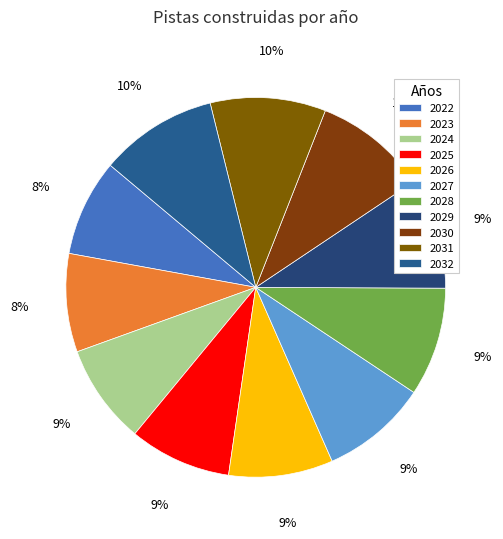

Does 2026 represent more than half of the total?

No